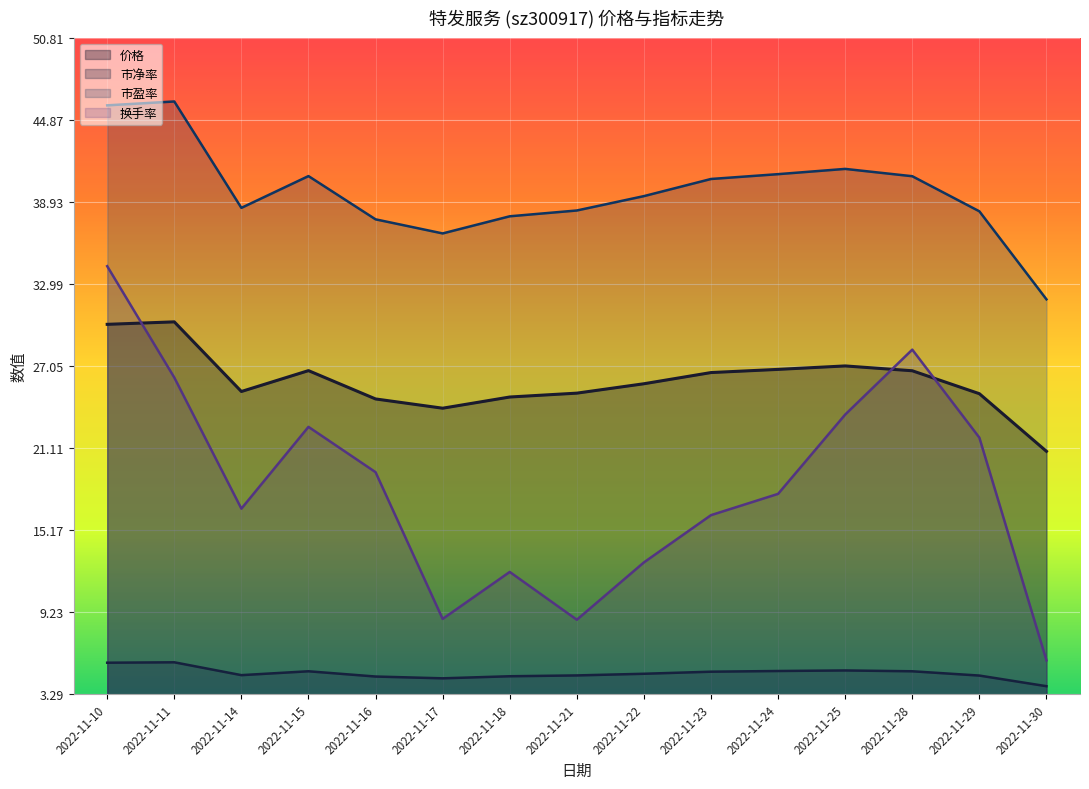

Which series changed the most between 2022-11-10 and 2022-11-16?

换手率